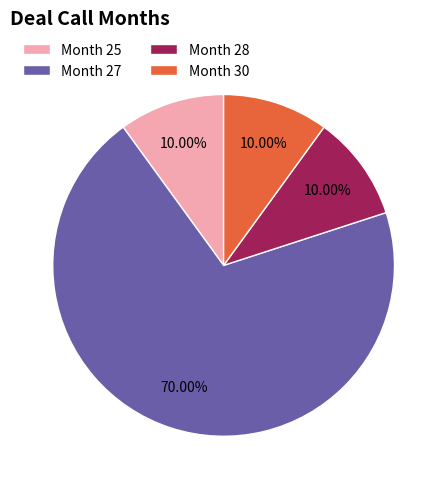

Approximately how many times larger is the value at Month 27 compared to Month 30?

7.0